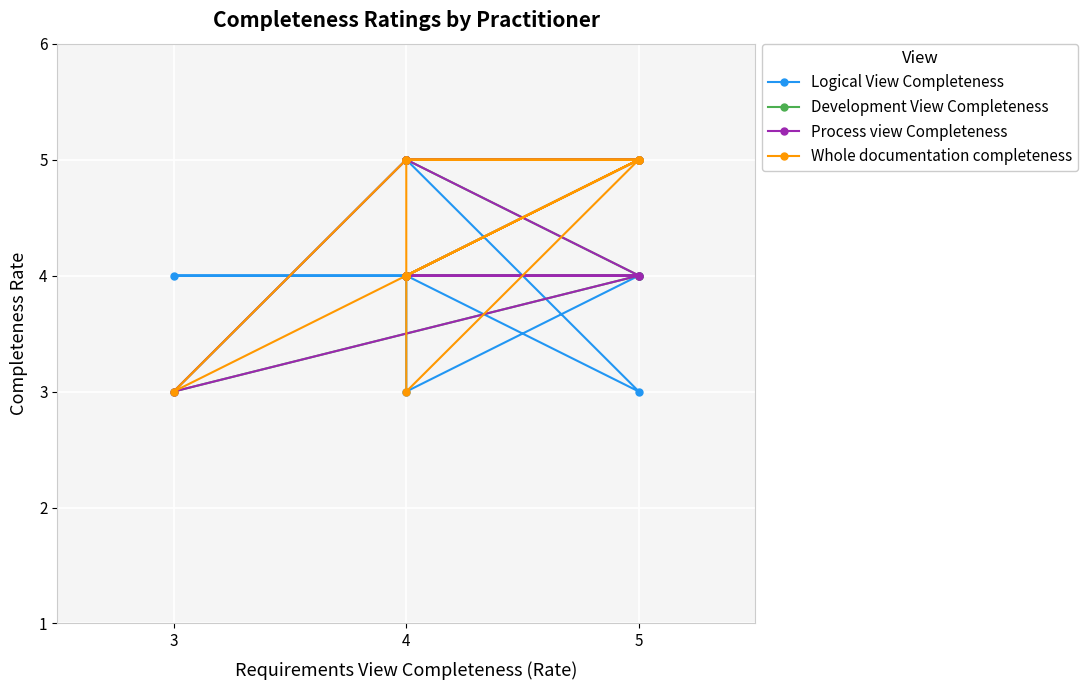

What are all the series names shown in the legend?

Logical View Completeness, Development View Completeness, Process view Completeness, Whole documentation completeness